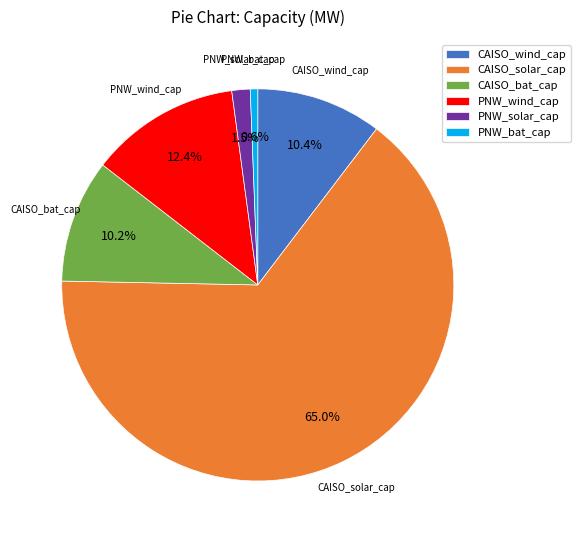

Which slice is the largest?

CAISO_solar_cap